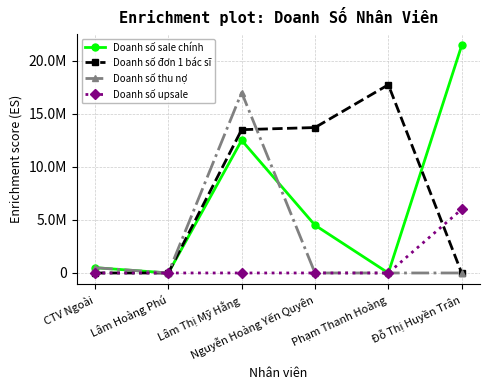

What is the difference between the highest and lowest values at Phạm Thanh Hoàng?

17730000